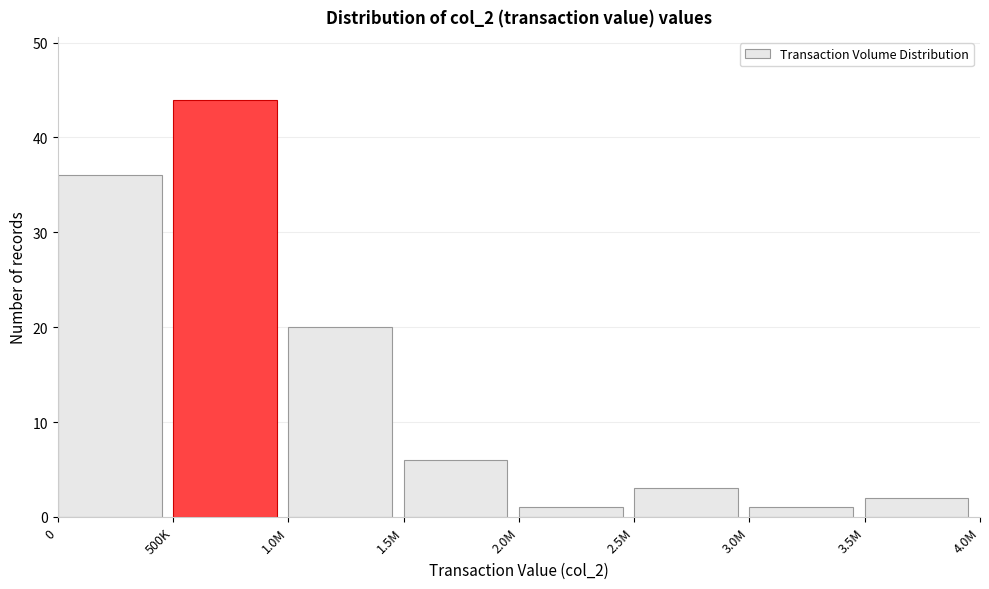

Reading left to right, transcribe all the data shown in this chart.

0=36	500K=44	1.0M=20	1.5M=6	2.0M=1	2.5M=3	3.0M=1	3.5M=2